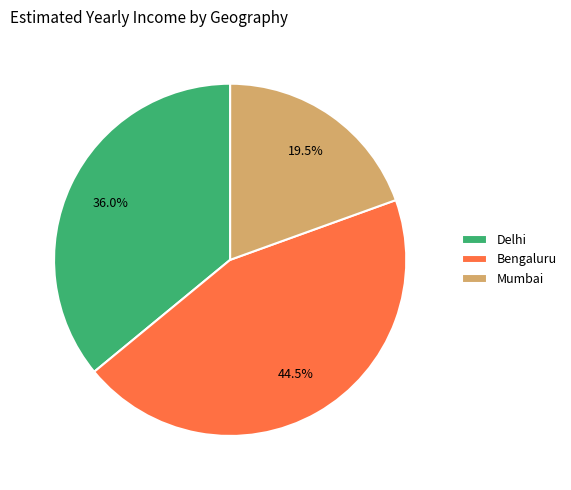

Approximately how many times larger is the value at Mumbai compared to Delhi?

0.5